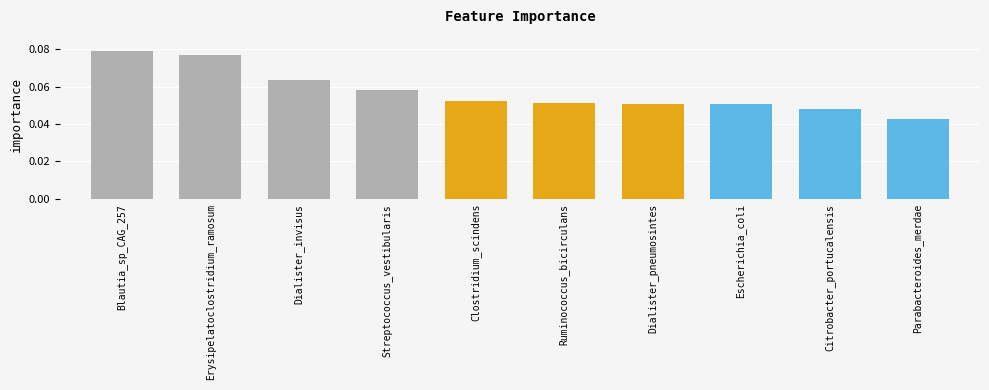

What is the sum of all values?

0.6